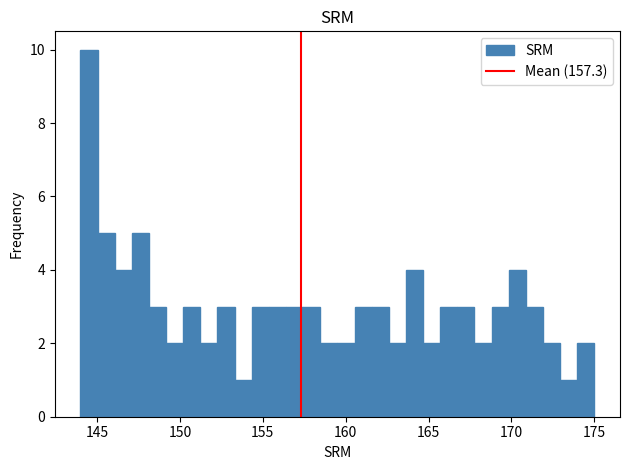

Around what value on the x-axis is the tallest bar? Give the approximate position of its centre, as read against the axis.

144.5